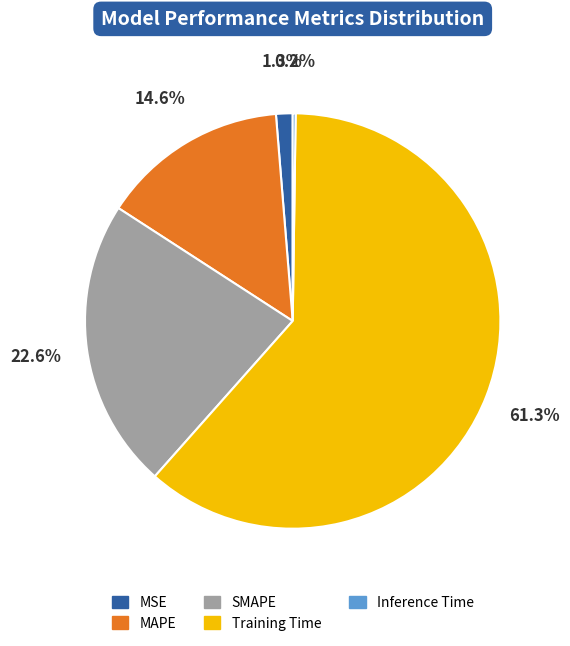

To the nearest percent, what is the difference between the largest and smallest slice percentages?

61%